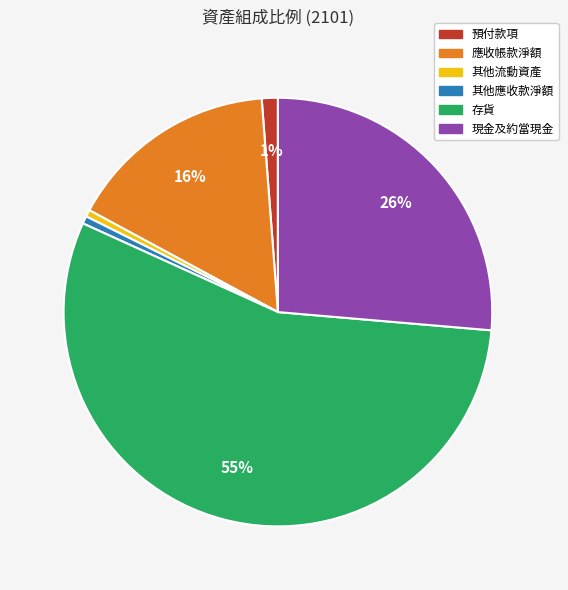

Which category accounts for the majority?

存貨